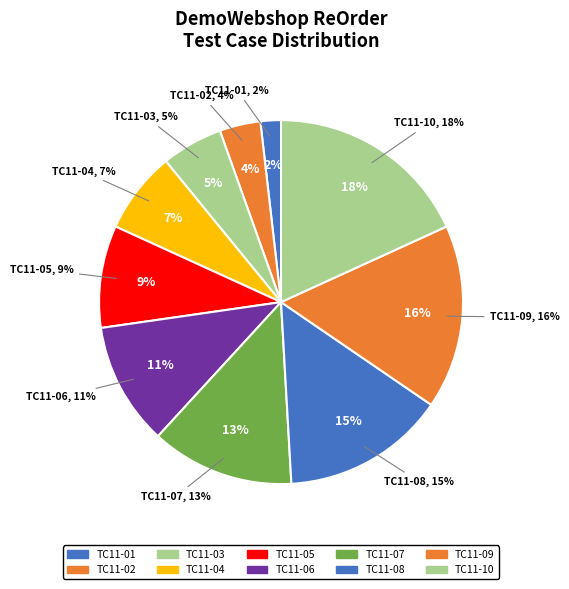

The TC11-10 slice represents 4% of the pie. True or false?

False